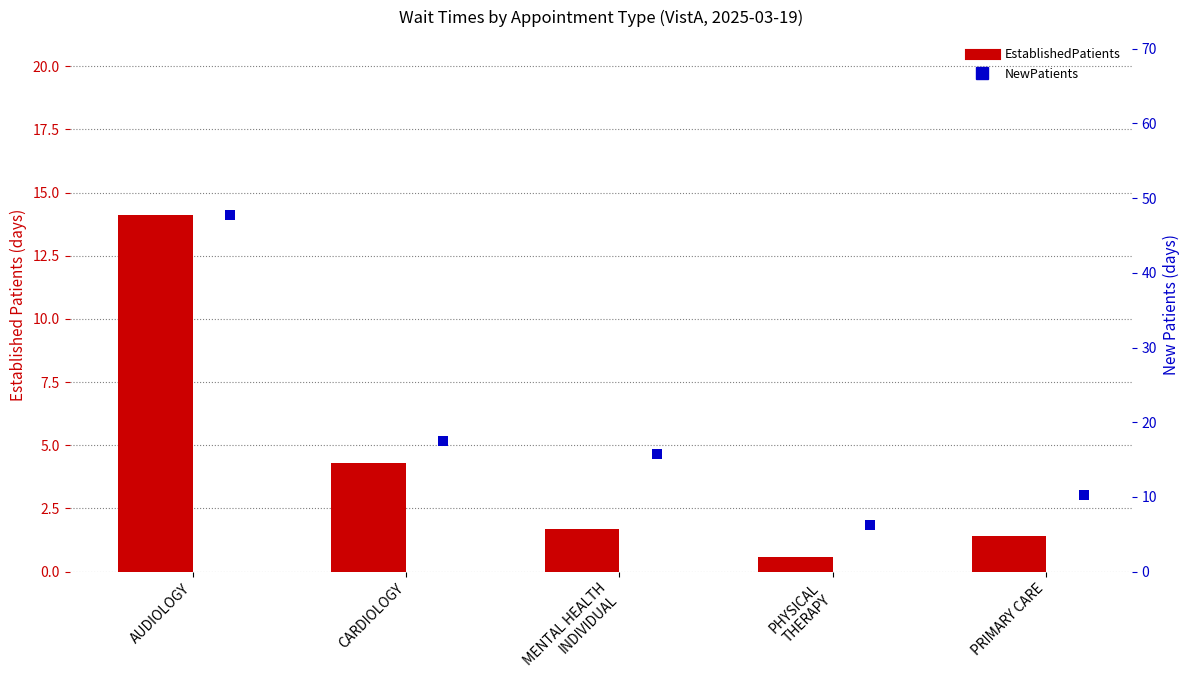

Which series reaches the maximum Y coordinate?

NewPatients